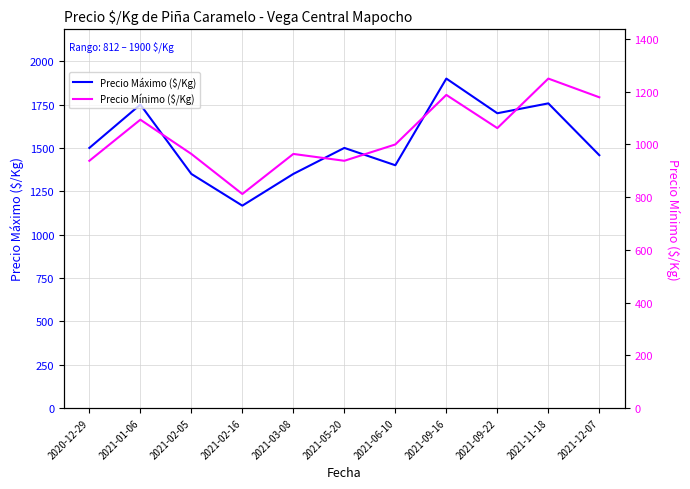

At which category is the sum across all series the highest?

2021-09-16